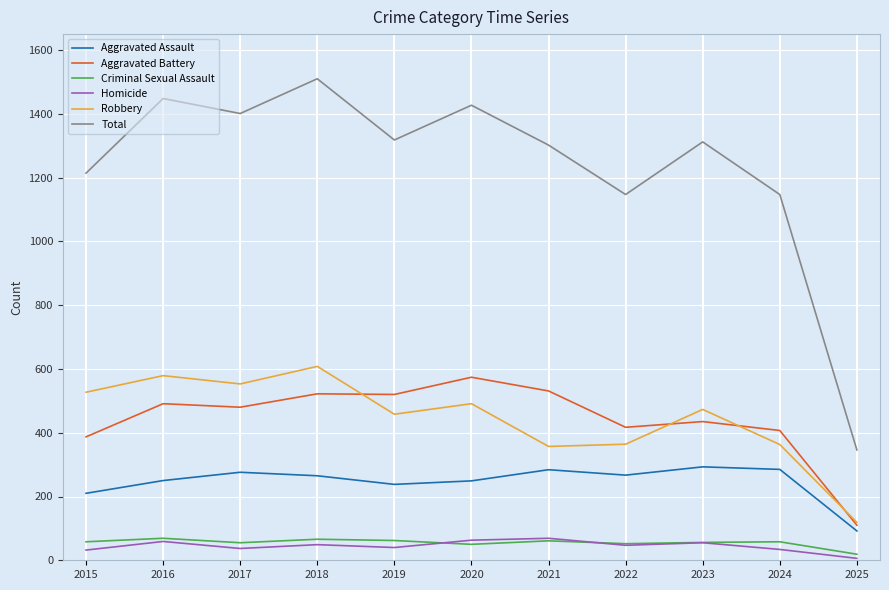

The value of Total at 2025 is 240. True or false?

False